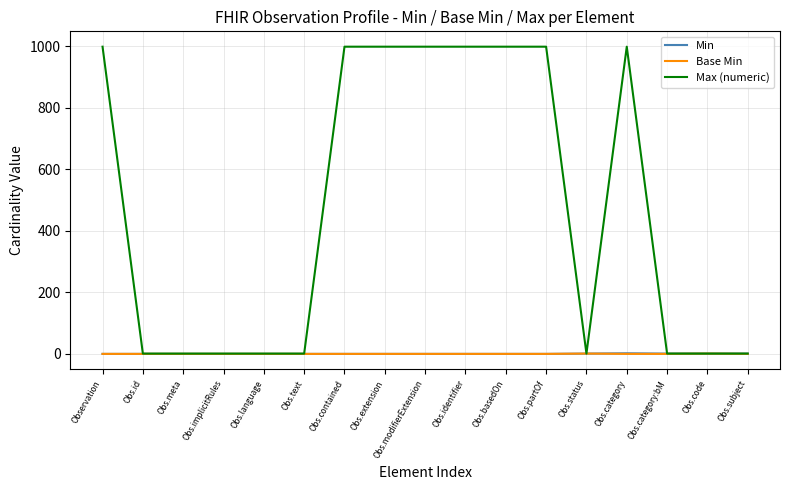

Which series has the largest total across all categories?

Max (numeric)